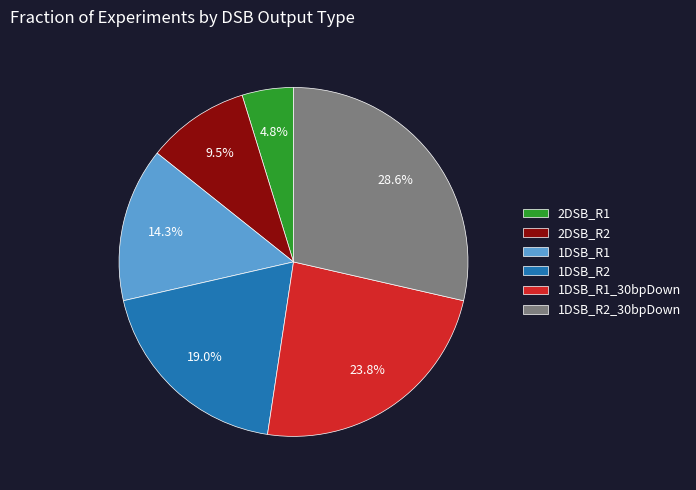

Count the number of slices in the pie.

6